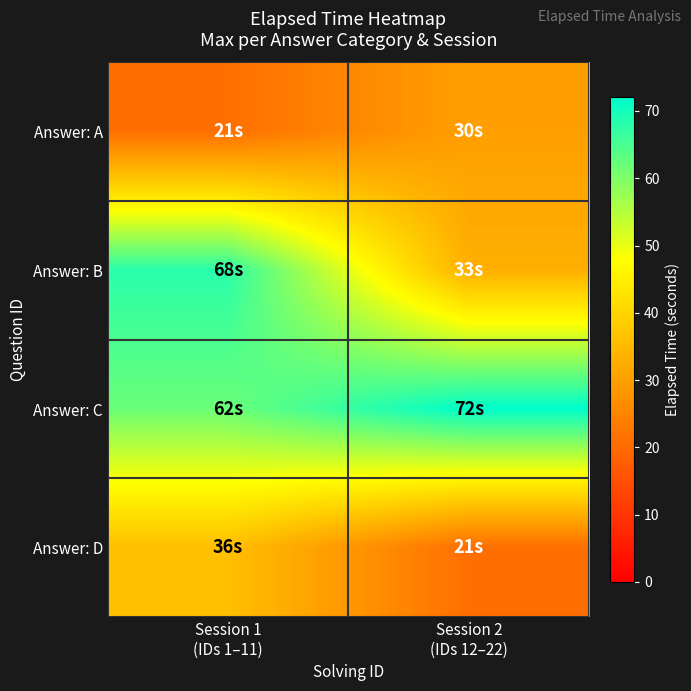

Which series has the largest range (max minus min)?

Answer: B